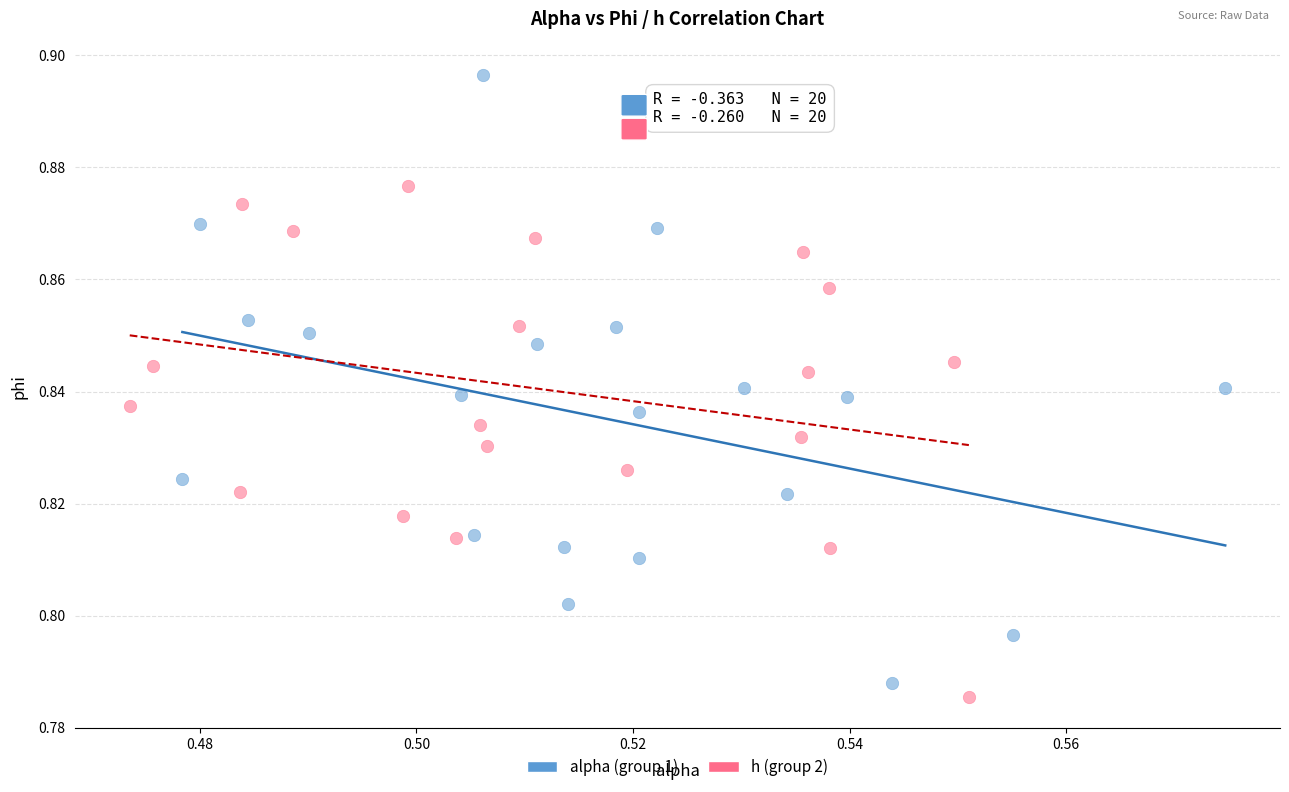

Which series has the widest spread of Y values?

alpha (group 1)